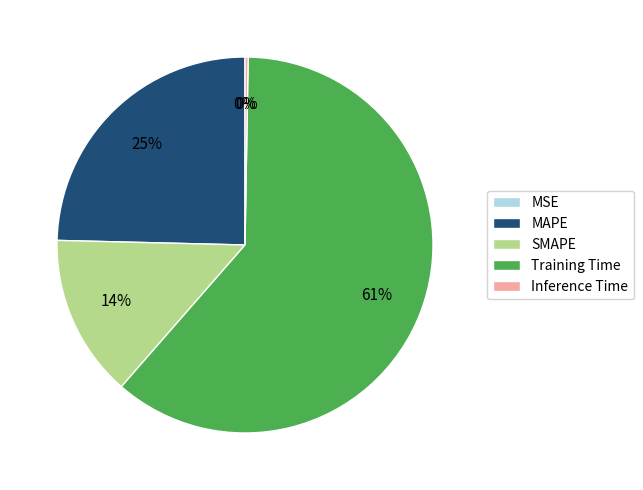

Which slice is the largest?

Training Time